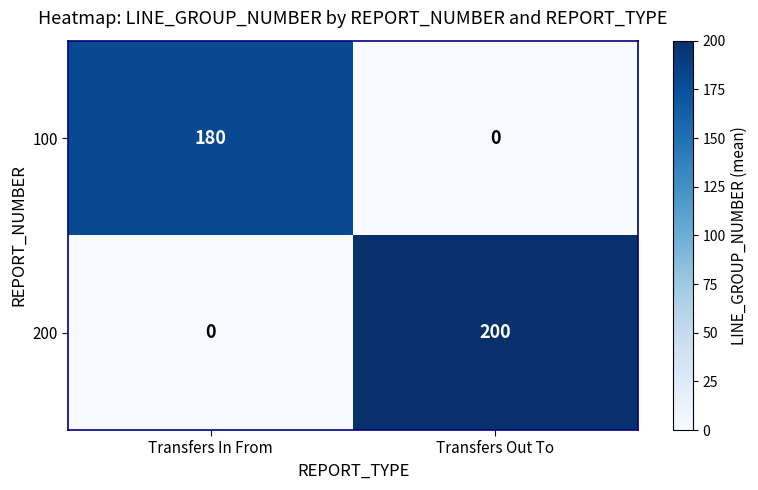

The 100 series shows 180 at Transfers In From. True or false?

True